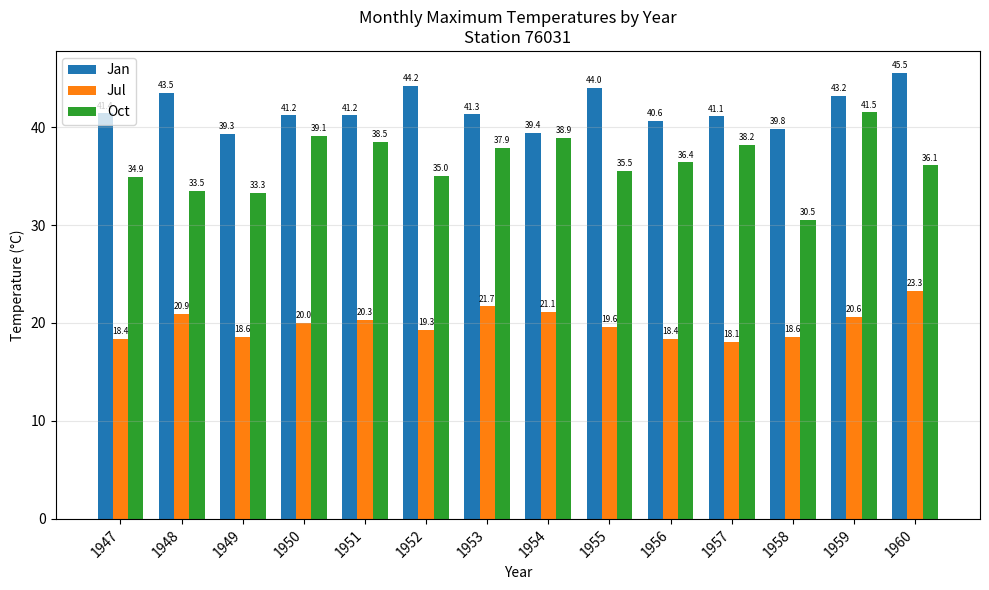

What is the sum of all Oct values?

509.3